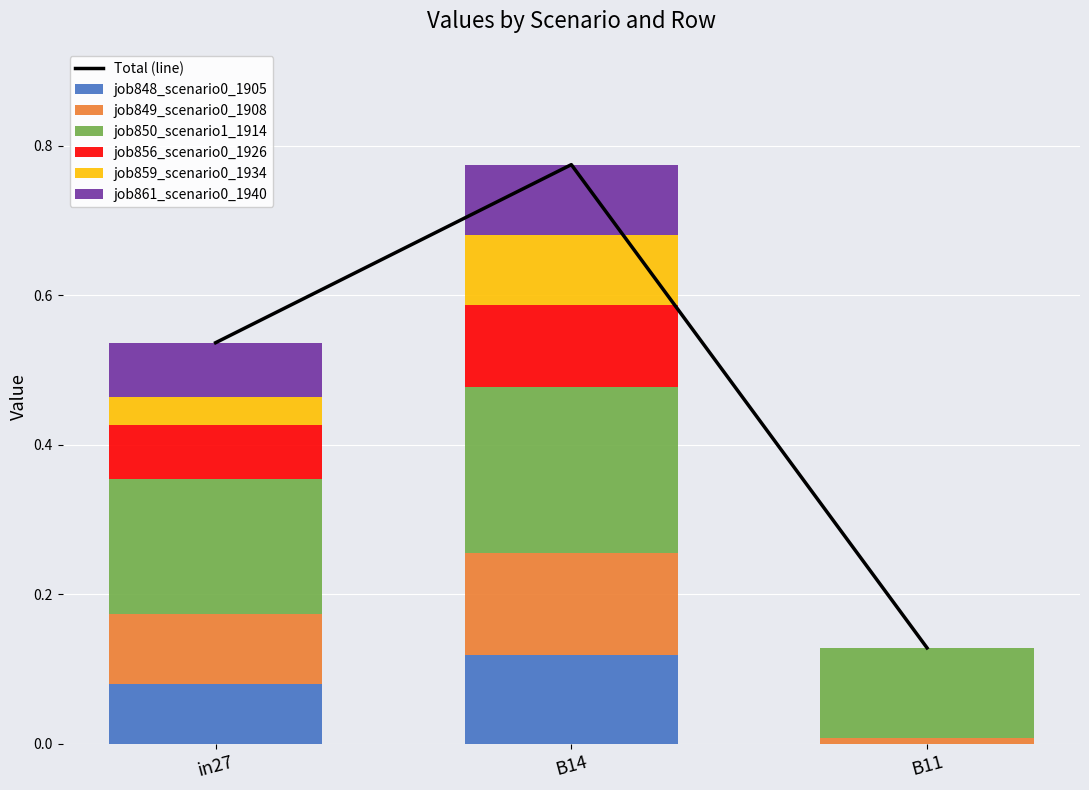

Between B14 and B11, which is larger?

B14